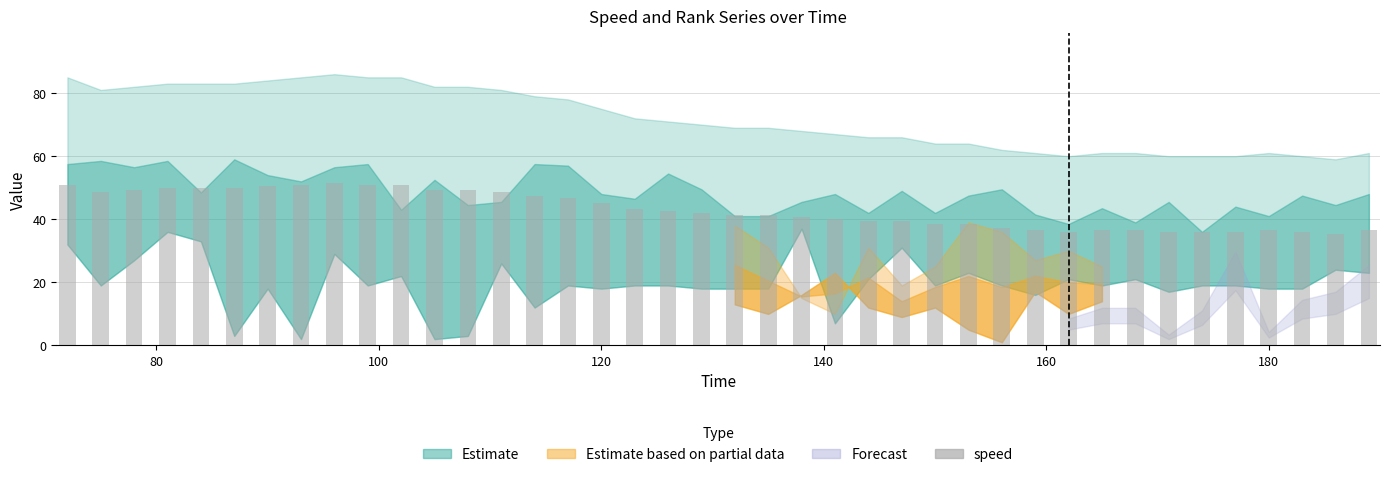

What is the smallest value displayed?

35.4